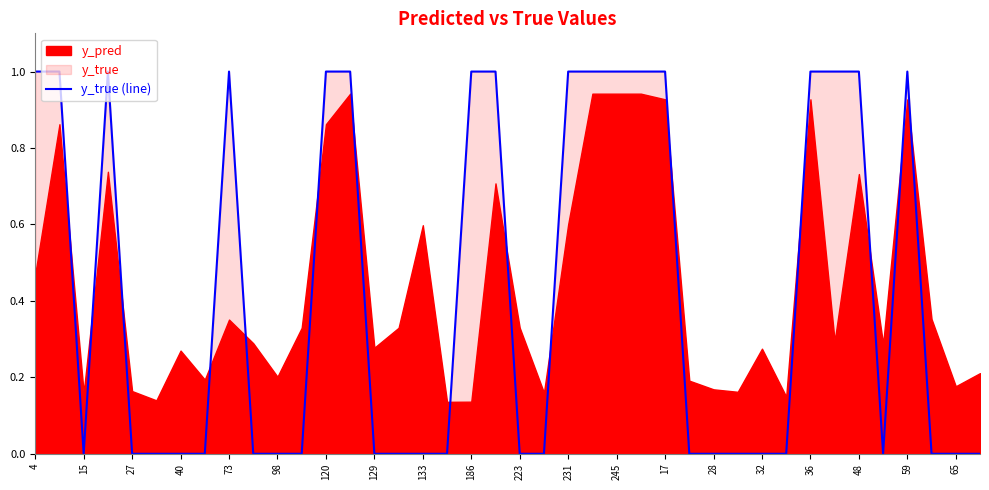

What is the maximum value shown in the chart?

1